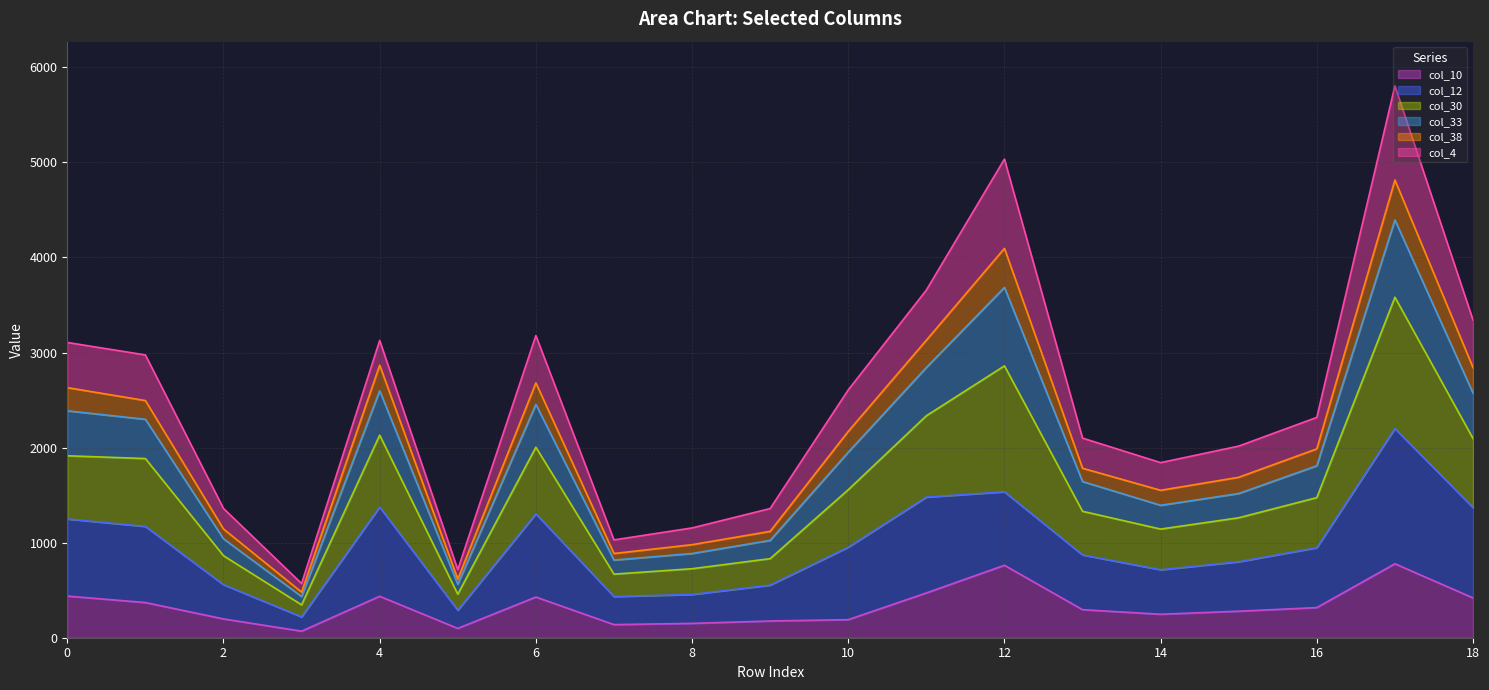

What are all the series names shown in the legend?

col_10, col_12, col_30, col_33, col_38, col_4